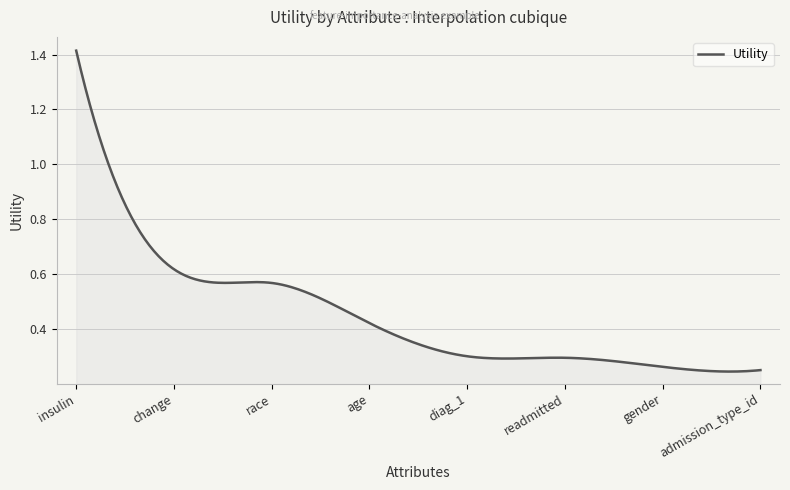

How many distinct data groups are displayed?

1